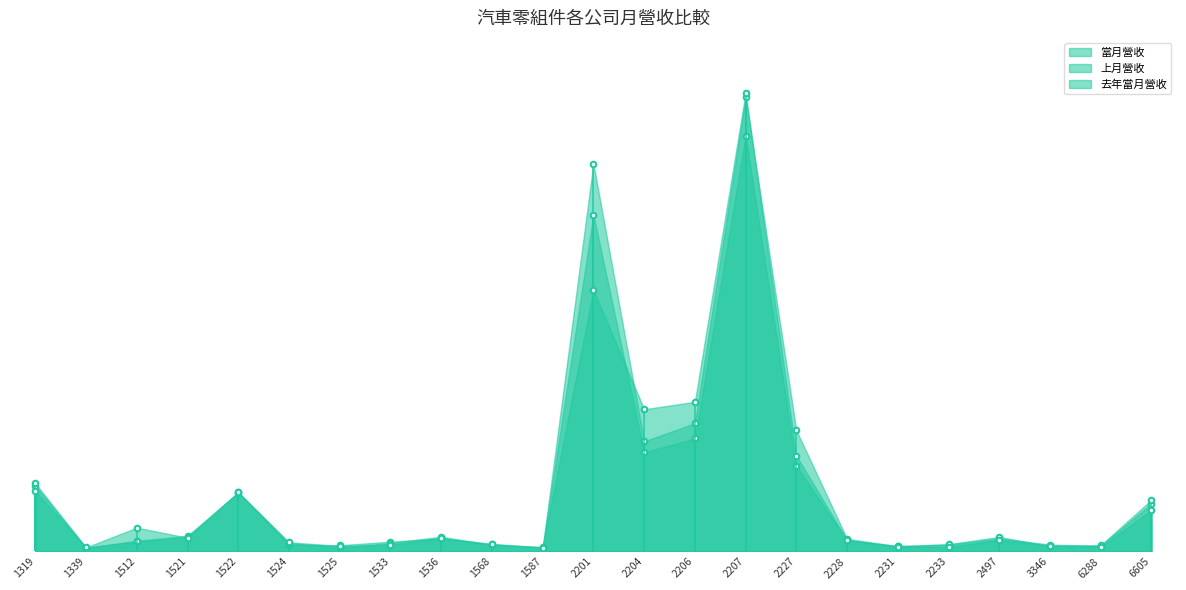

Which series has the widest spread of values?

去年當月營收